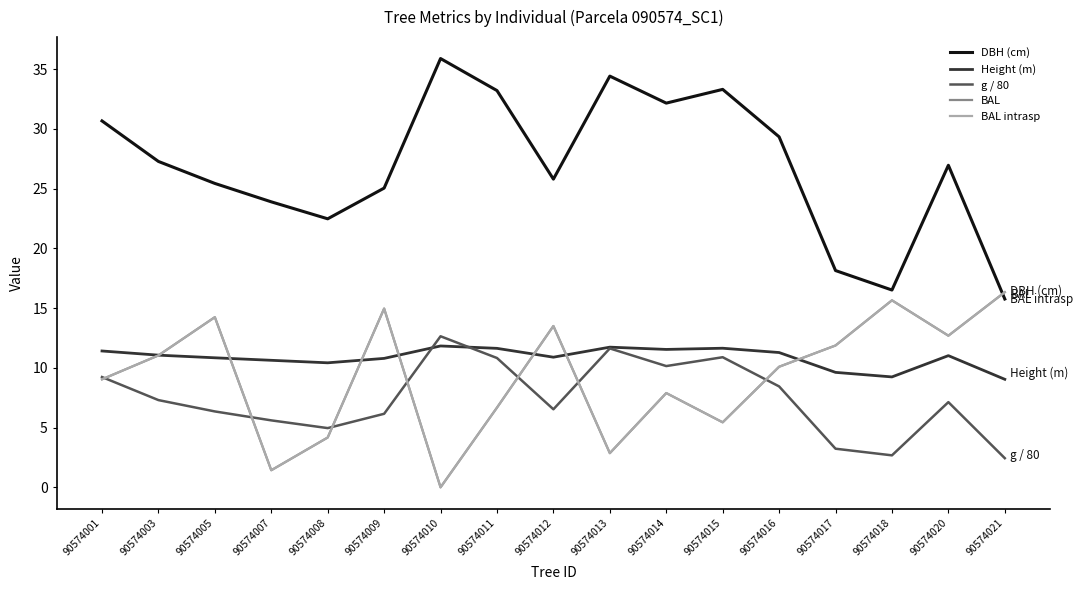

Does the chart have visible grid lines?

No